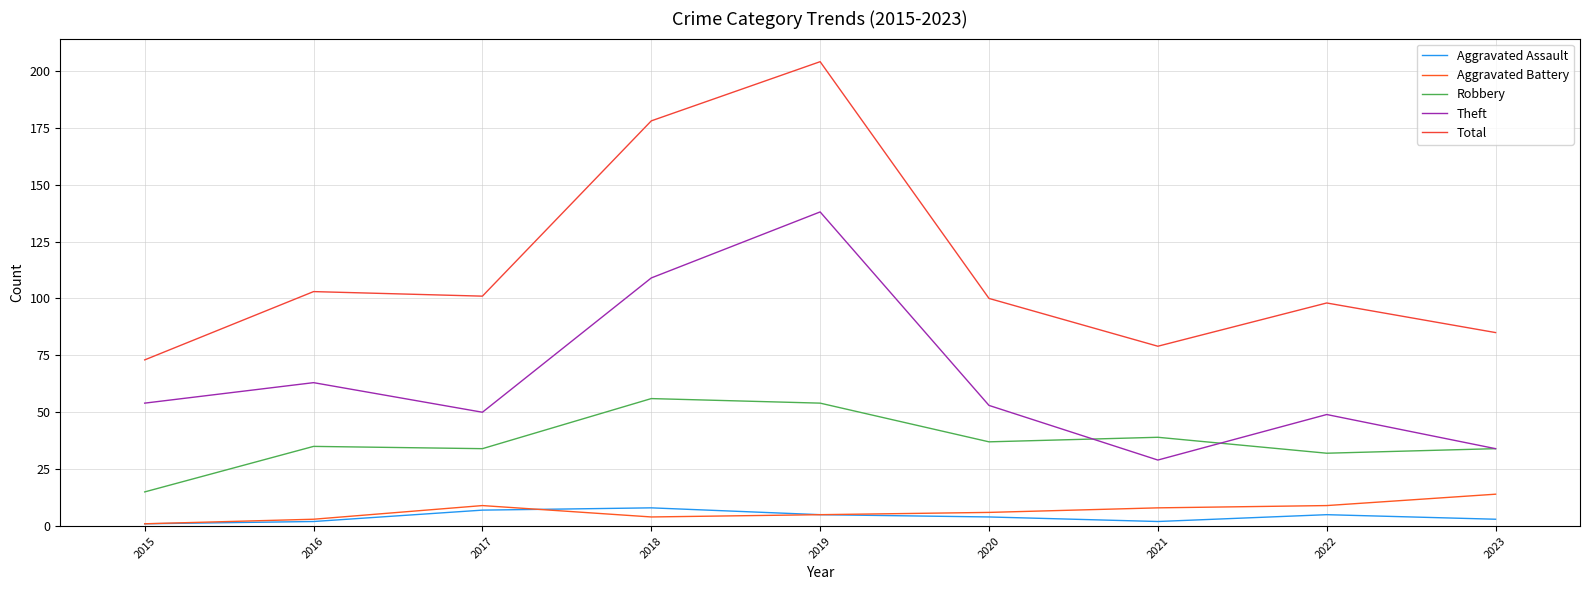

Which series has the largest total across all categories?

Total